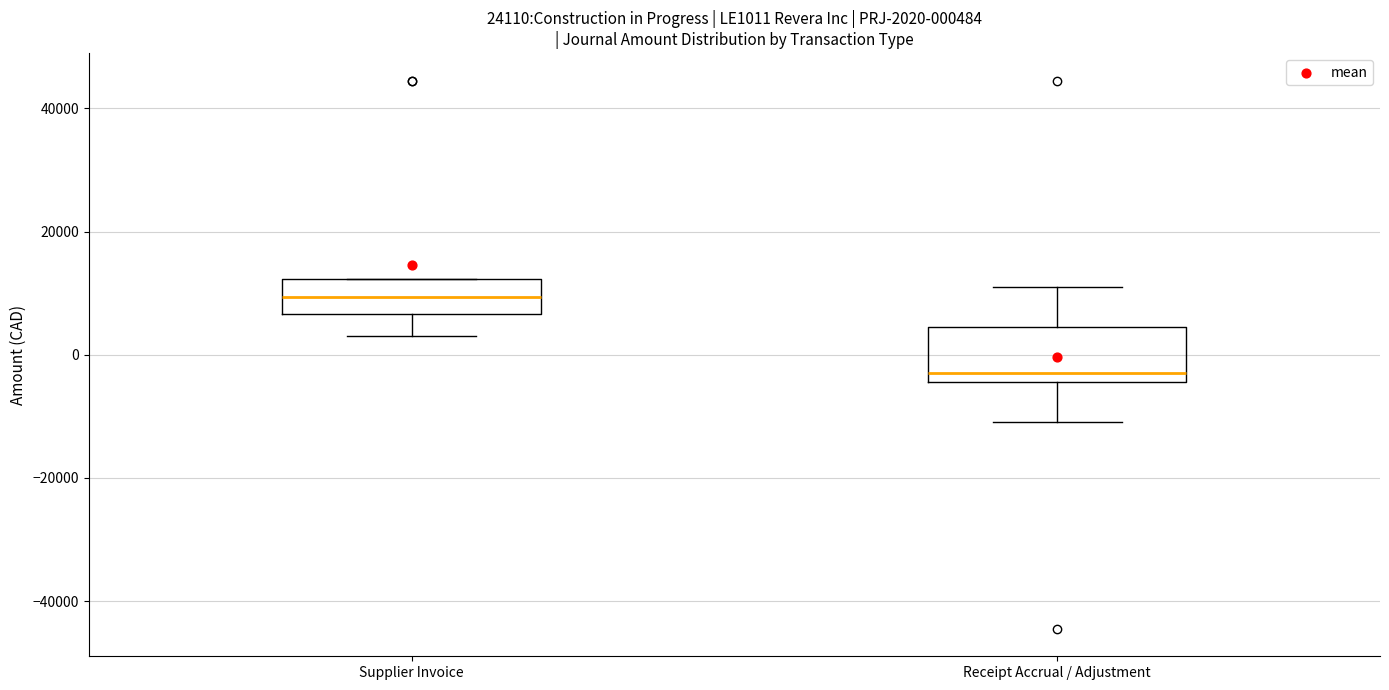

Which box's median line is the highest?

Supplier Invoice